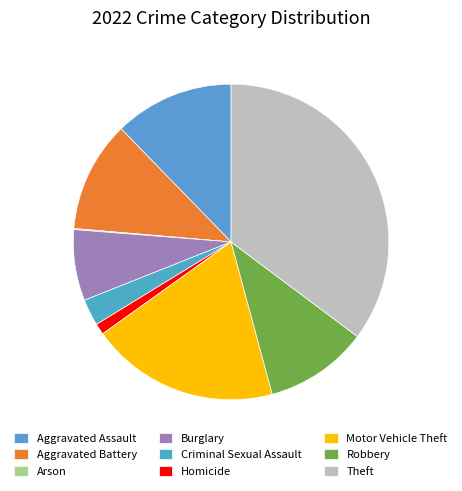

Which has a higher value, Theft or Robbery?

Theft